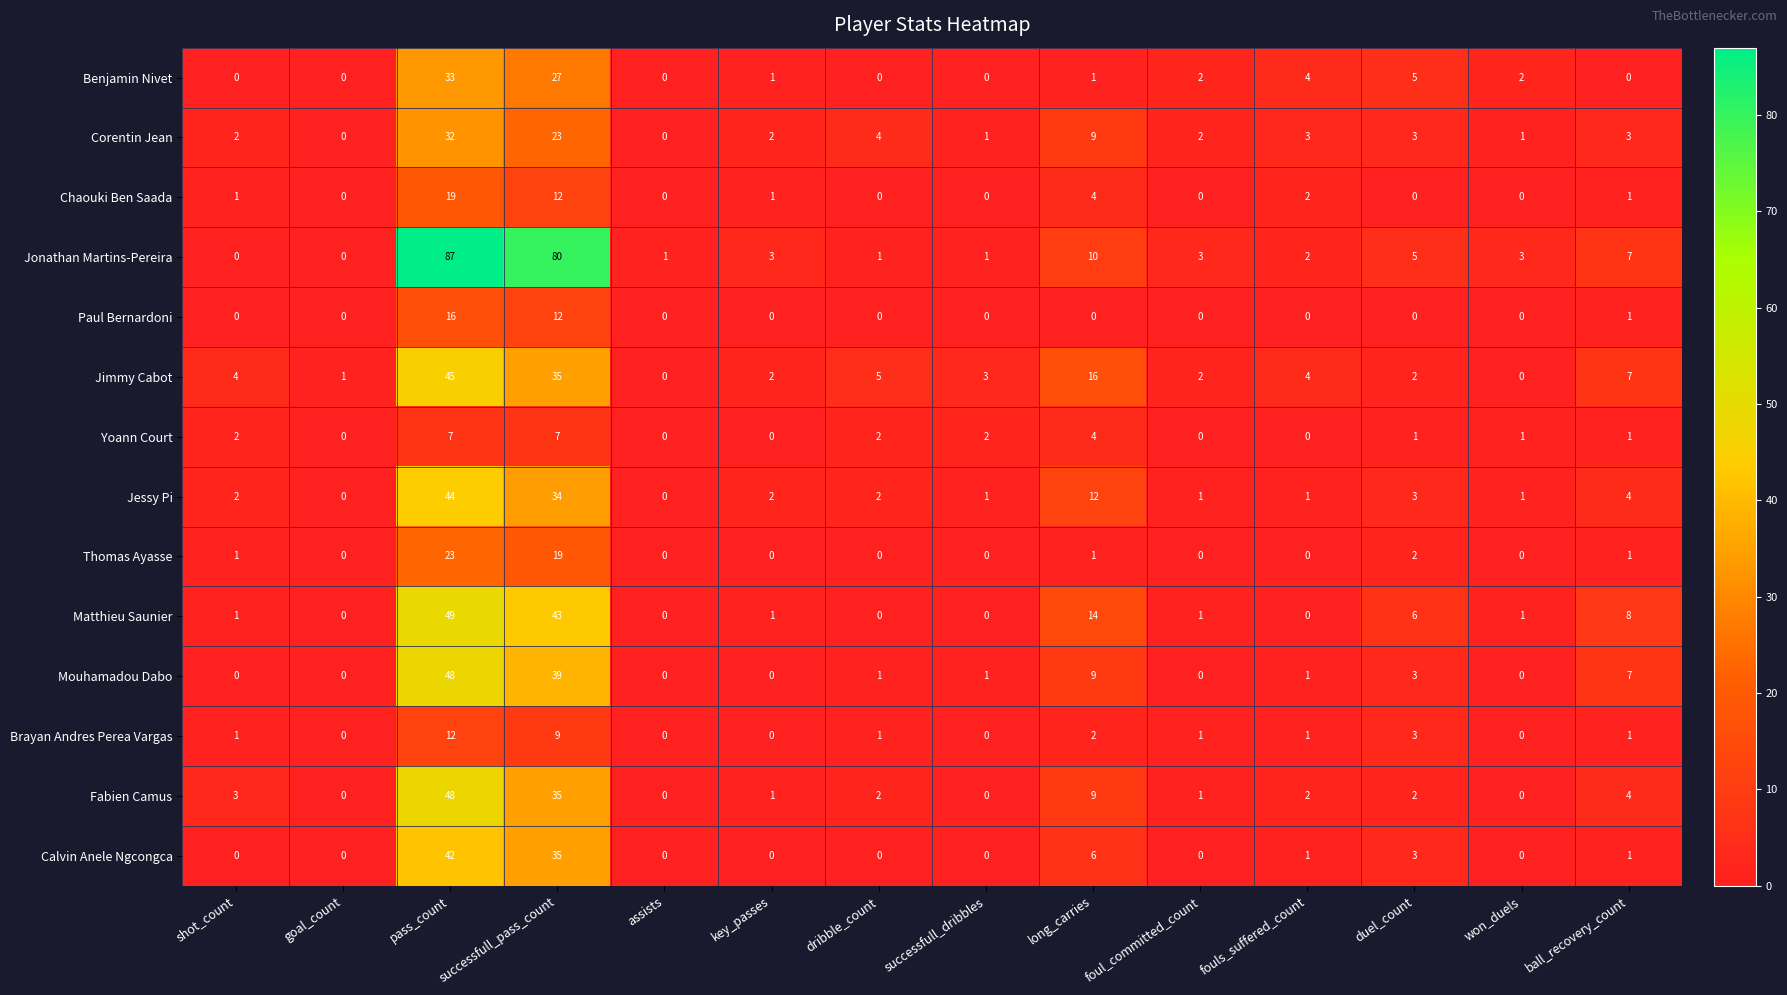

What is the total value across all series at won_duels?

9